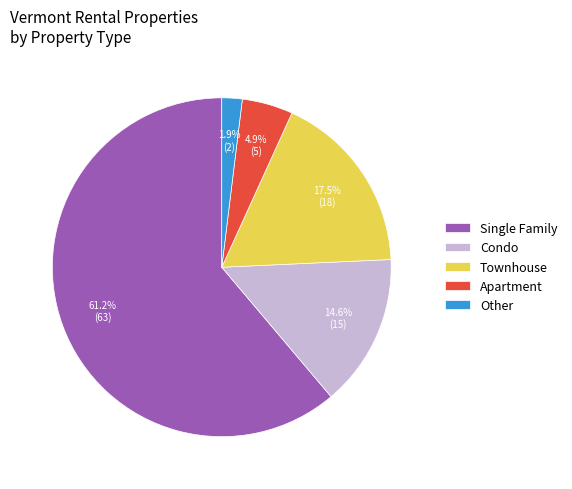

Rank the categories by value from lowest to highest.

Other, Apartment, Condo, Townhouse, Single Family